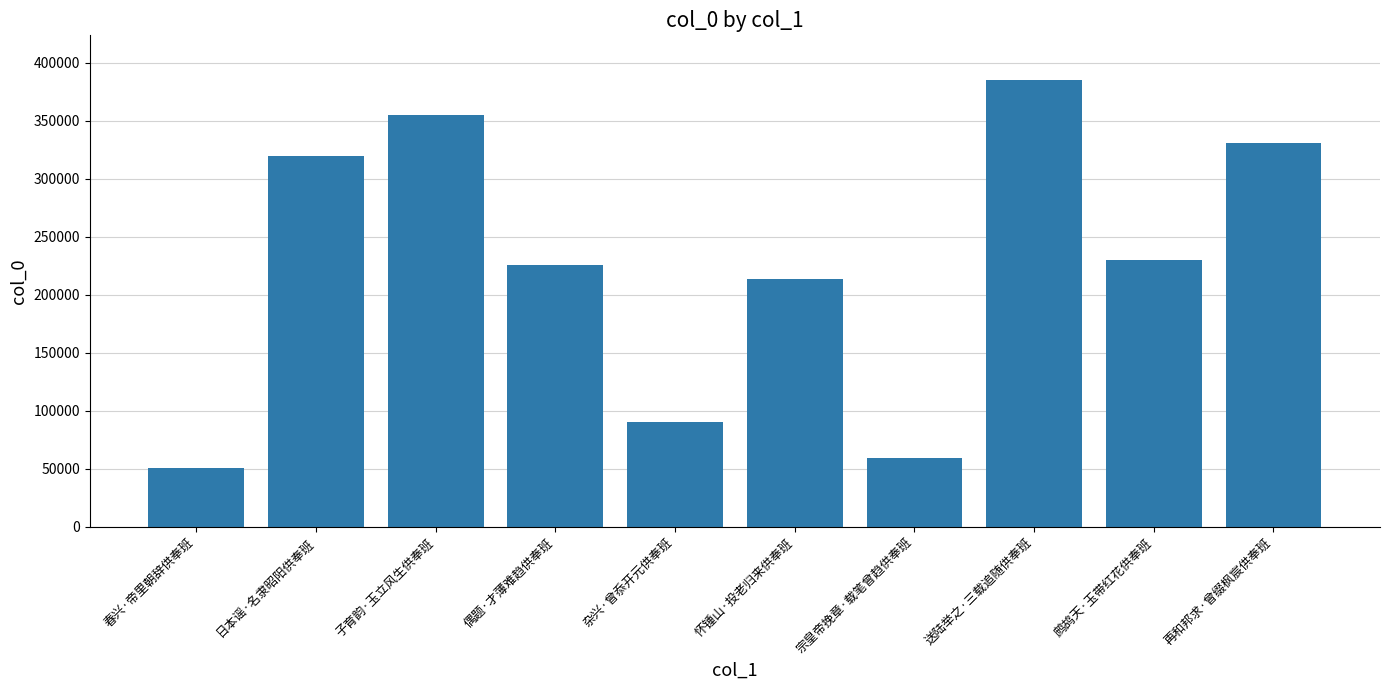

What is the difference between the maximum and second lowest values?

326096